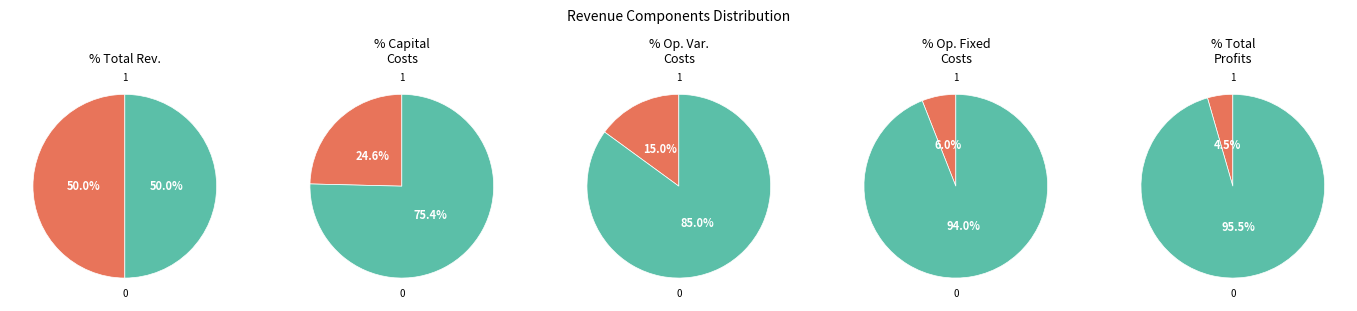

Rank the categories by value from lowest to highest.

Total Profits, Total Operation Fixed Costs, Total Operation Variable Costs, Total Capital Costs, Total Revenues